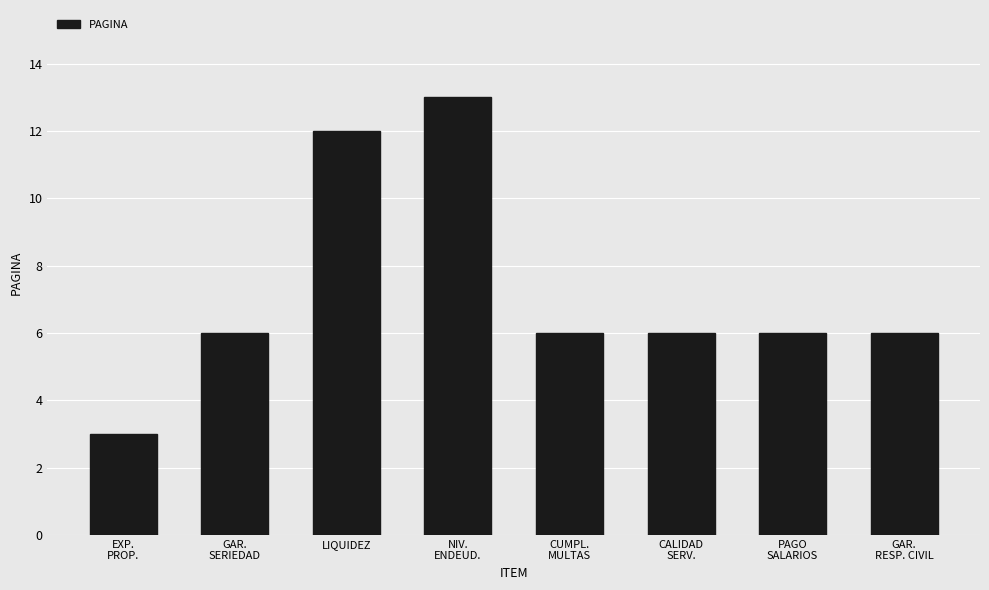

What is the difference between the second highest and second lowest values?

6